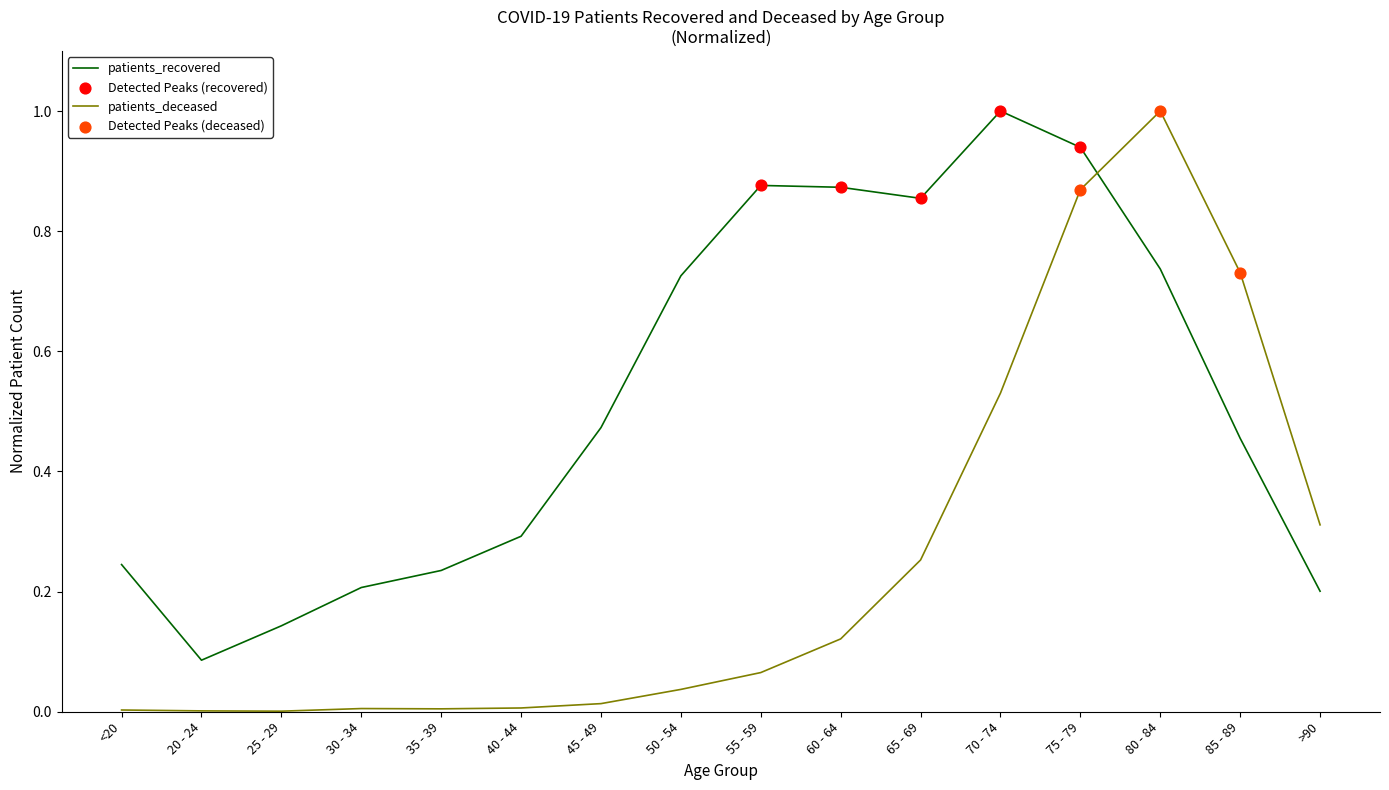

Which series has the largest range (max minus min)?

patients_deceased